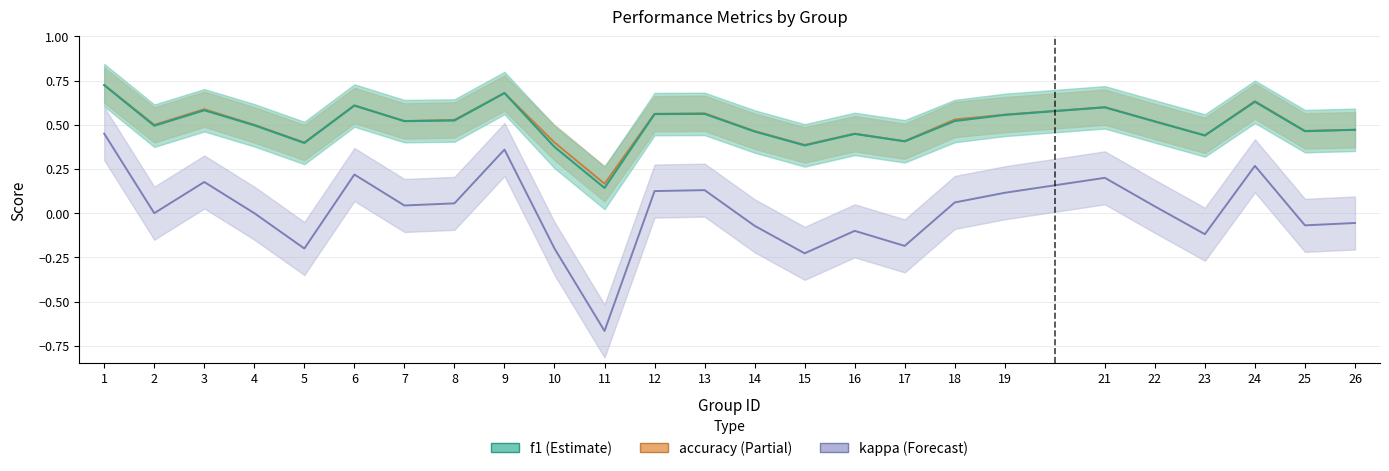

In accuracy, how many points are higher than both neighbors (excluding endpoints)?

7